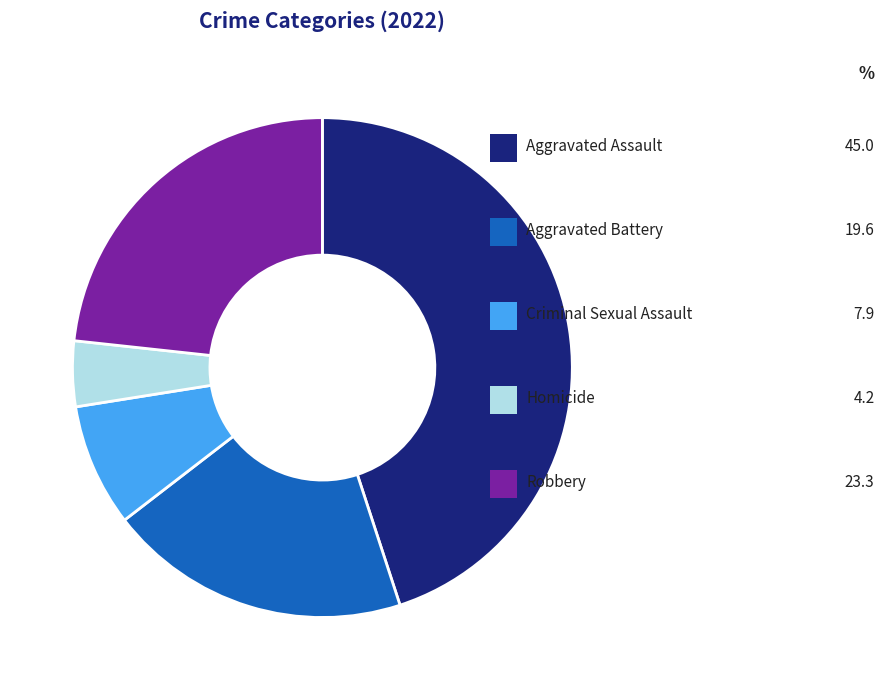

How many slices are in this pie chart?

5